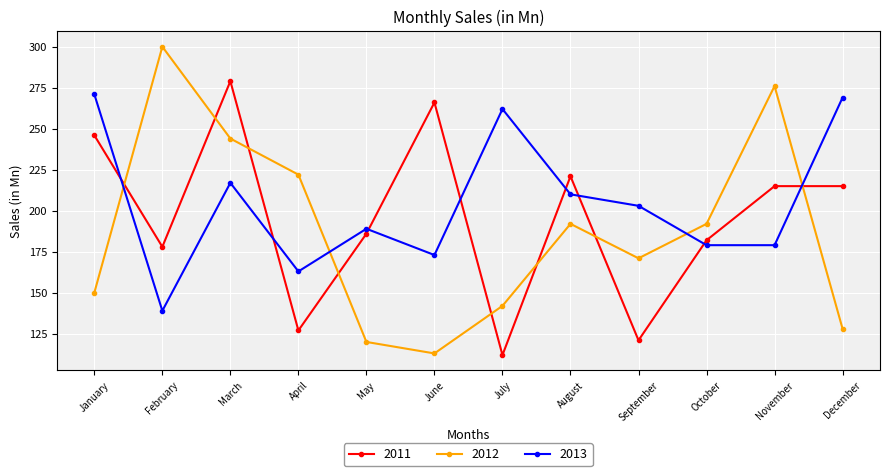

Reading right to left, extract all data points from this chart.

2011: 215	215	182	121	221	112	266	186	127	279	178	246
2012: 128	276	192	171	192	142	113	120	222	244	300	150
2013: 269	179	179	203	210	262	173	189	163	217	139	271